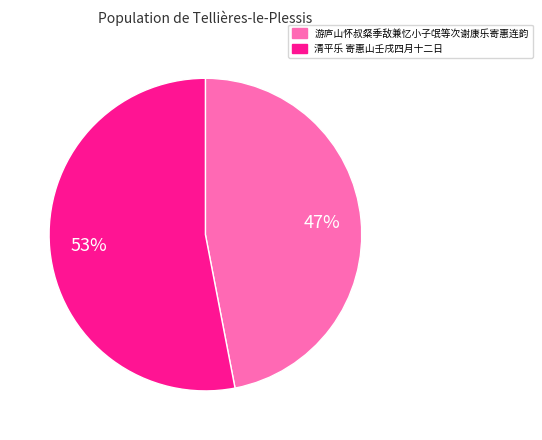

Count the number of slices in the pie.

2